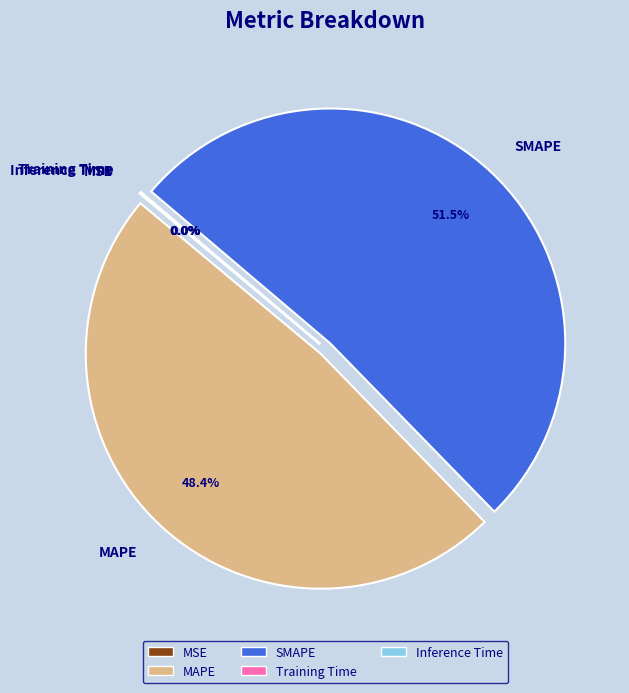

What is the majority slice?

SMAPE